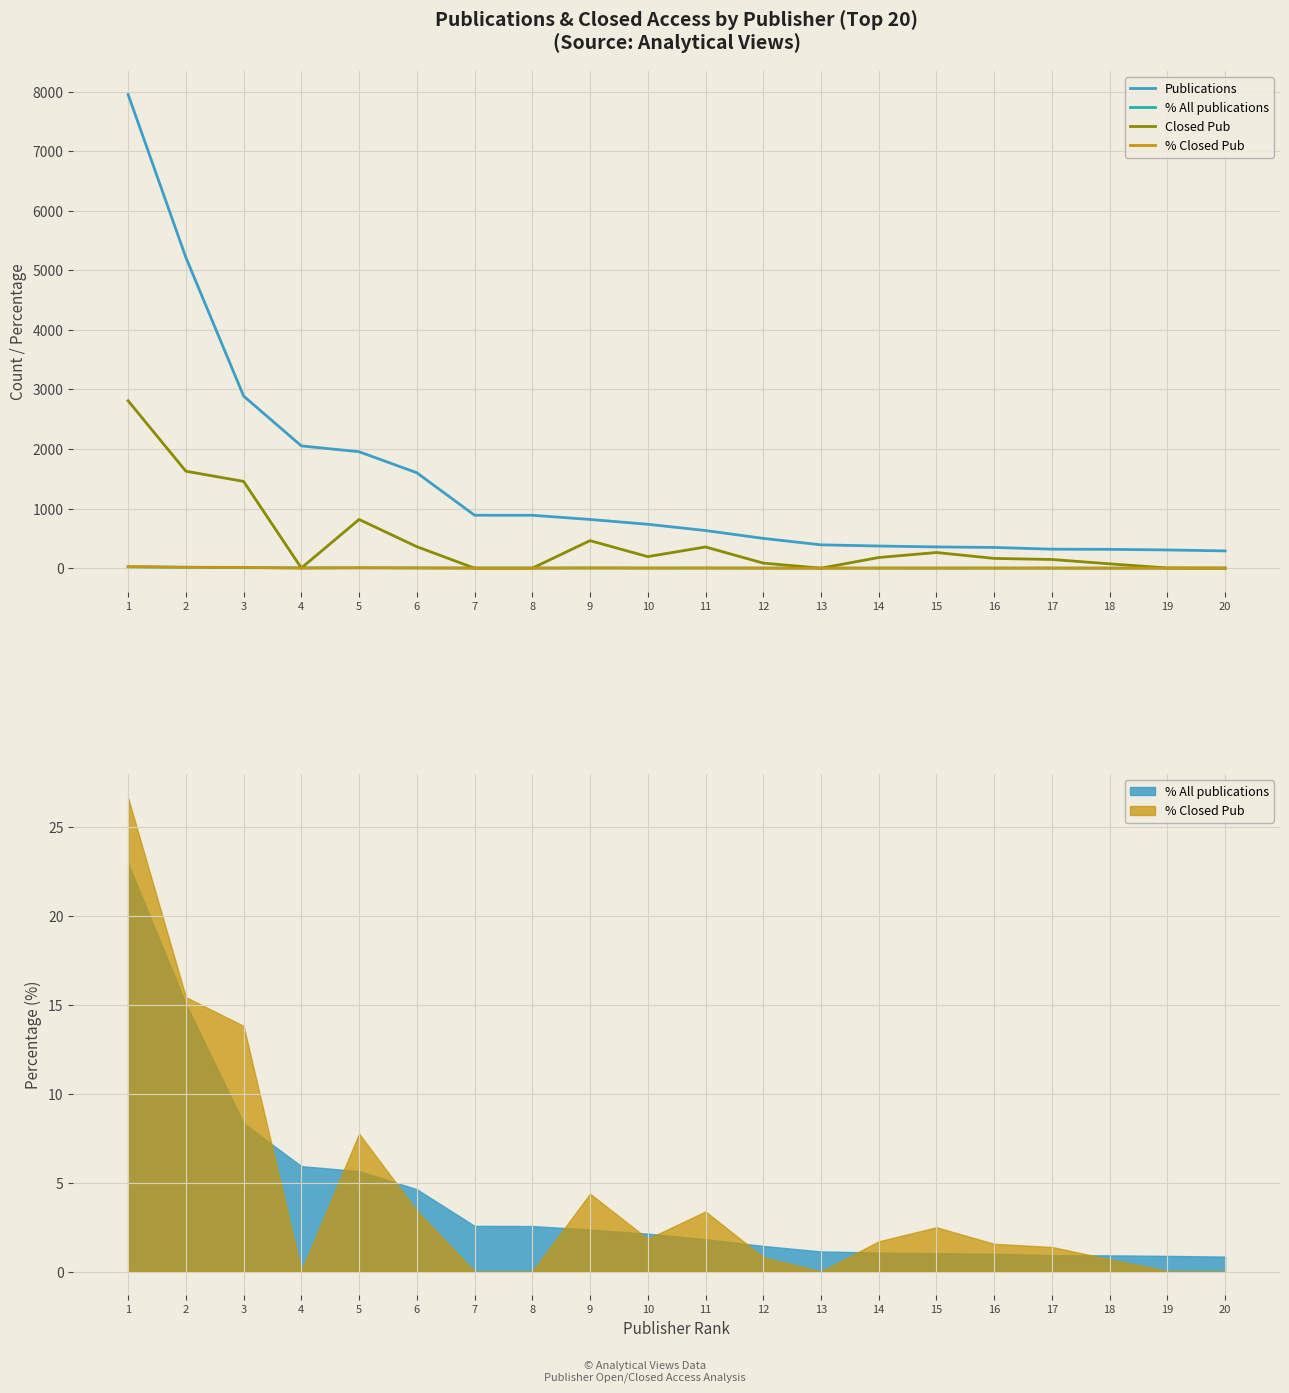

What is the spread (max minus min) of values at 8?

888.0